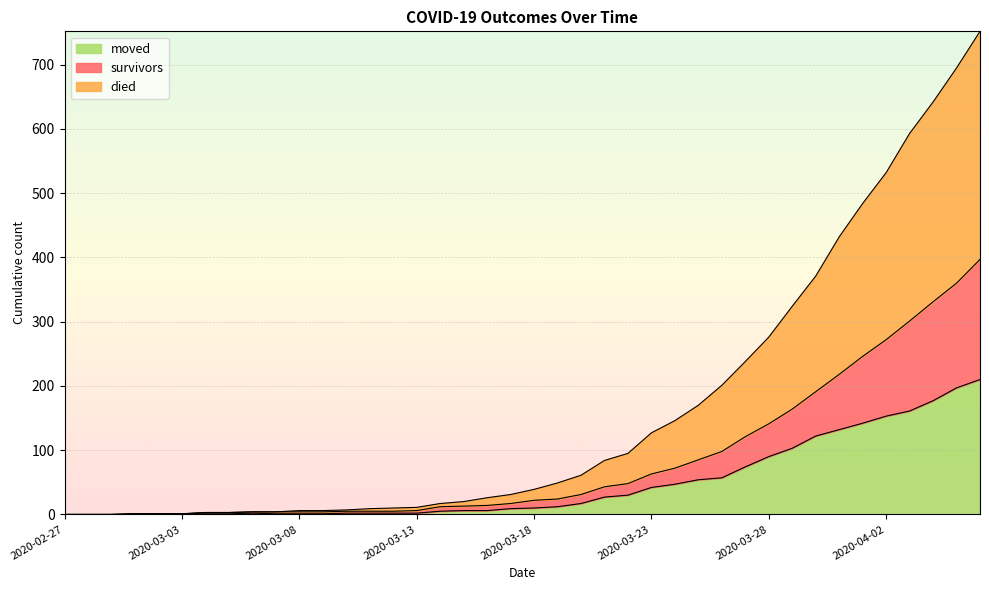

True or false: survivors has a value of 218 at 2020-03-31.

True